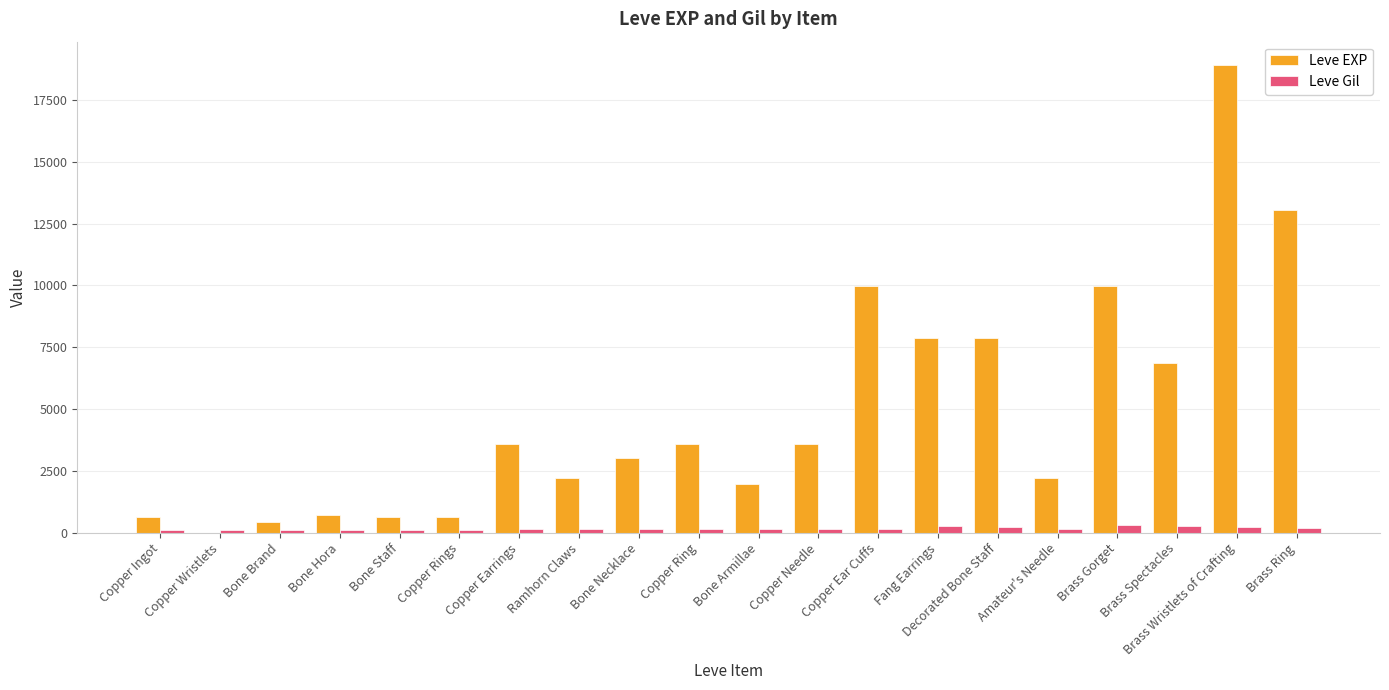

What is the maximum value for Leve EXP?

18910